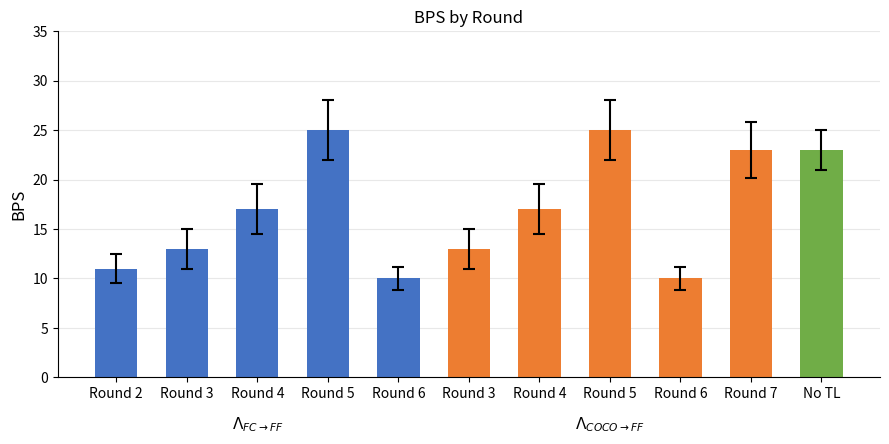

Is it true that Group 1 (blue) equals 10 at Round 6?

True